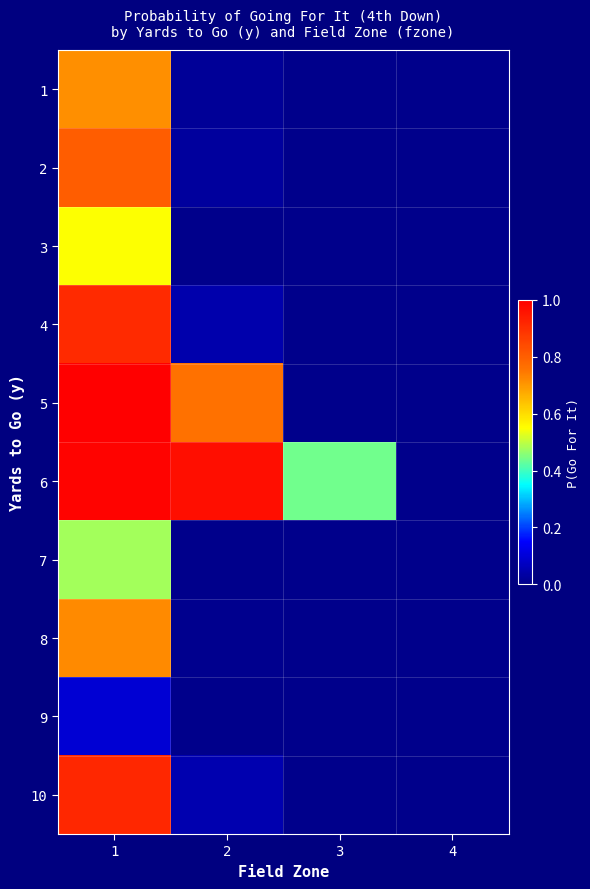

Between 4 and 3, which is larger?

4